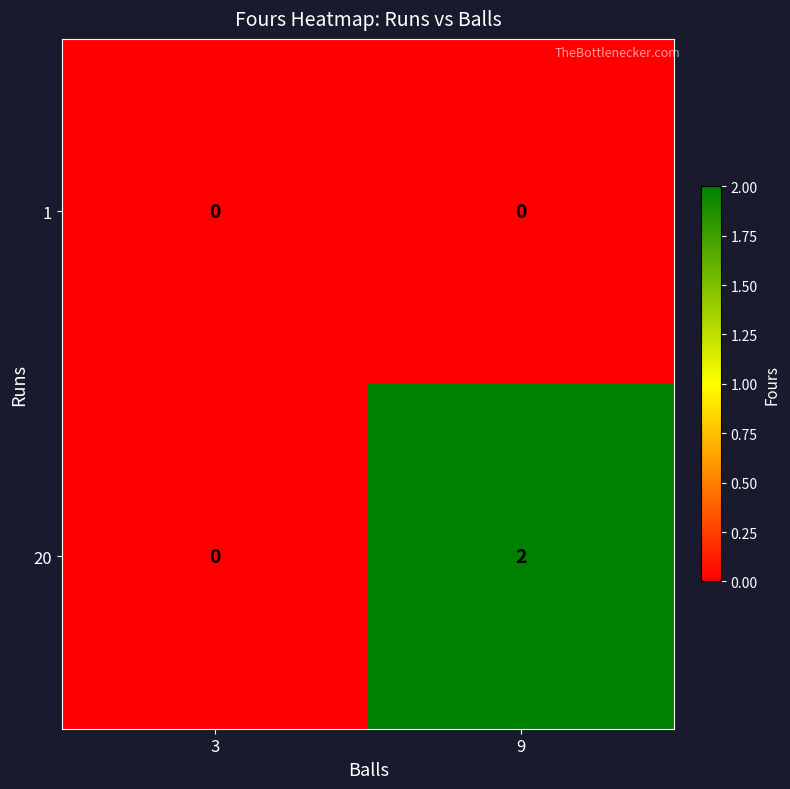

Count the number of categories in the chart.

2